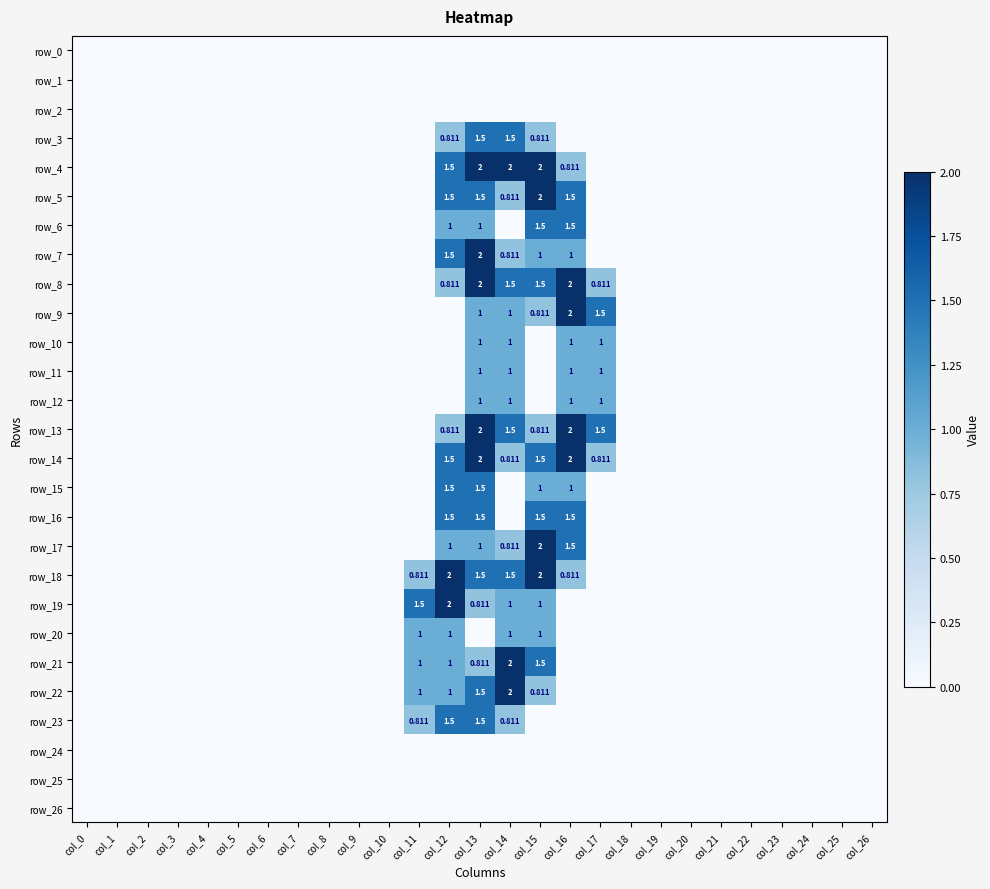

The value of row_11 at col_4 is -0.3. True or false?

False